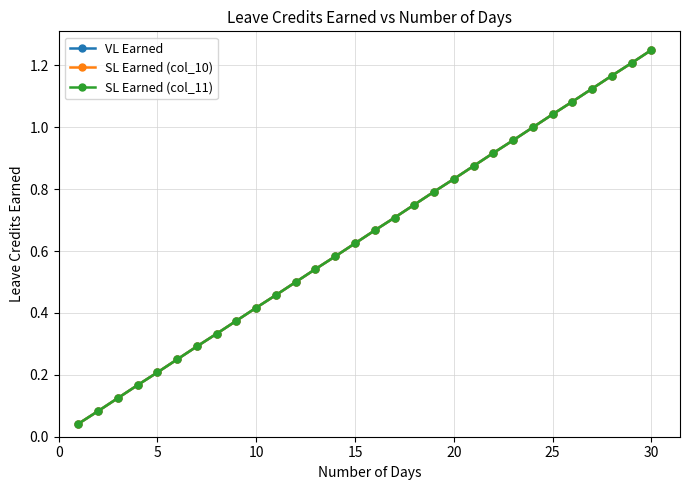

Reading right to left, extract all data points from this chart.

VL Earned: 1.2	1.2	1.2	1.1	1.1	1.0	1.0	1.0	0.9	0.9	0.8	0.8	0.8	0.7	0.7	0.6	0.6	0.5	0.5	0.5	0.4	0.4	0.3	0.3	0.2	0.2	0.2	0.1	0.1	0.0
SL Earned (col_10): 1.2	1.2	1.2	1.1	1.1	1.0	1.0	1.0	0.9	0.9	0.8	0.8	0.8	0.7	0.7	0.6	0.6	0.5	0.5	0.5	0.4	0.4	0.3	0.3	0.2	0.2	0.2	0.1	0.1	0.0
SL Earned (col_11): 1.2	1.2	1.2	1.1	1.1	1.0	1.0	1.0	0.9	0.9	0.8	0.8	0.8	0.7	0.7	0.6	0.6	0.5	0.5	0.5	0.4	0.4	0.3	0.3	0.2	0.2	0.2	0.1	0.1	0.0